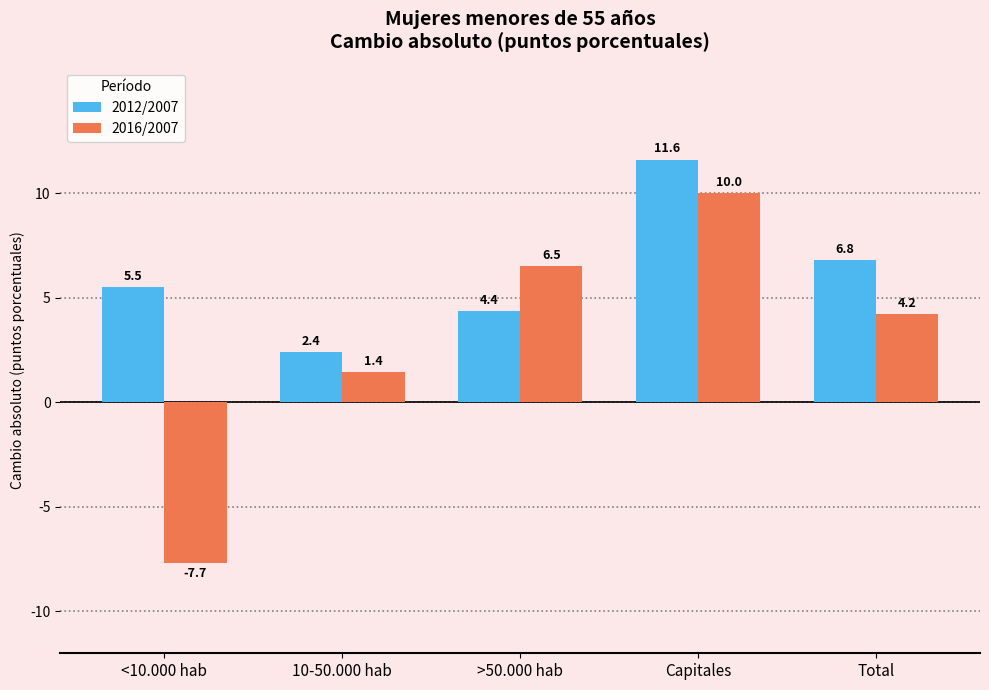

Reading right to left, what are all the values shown in this chart?

2012/2007: 6.8	11.6	4.4	2.4	5.5
2016/2007: 4.2	10.0	6.5	1.4	-7.7